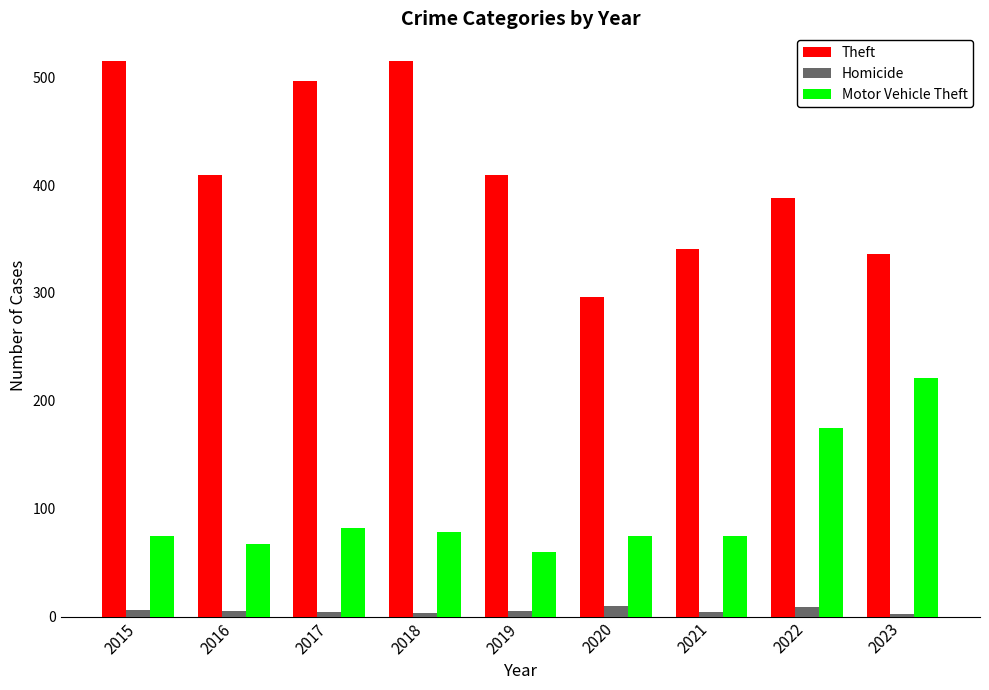

What is the approximate value of Theft at 2015?

515